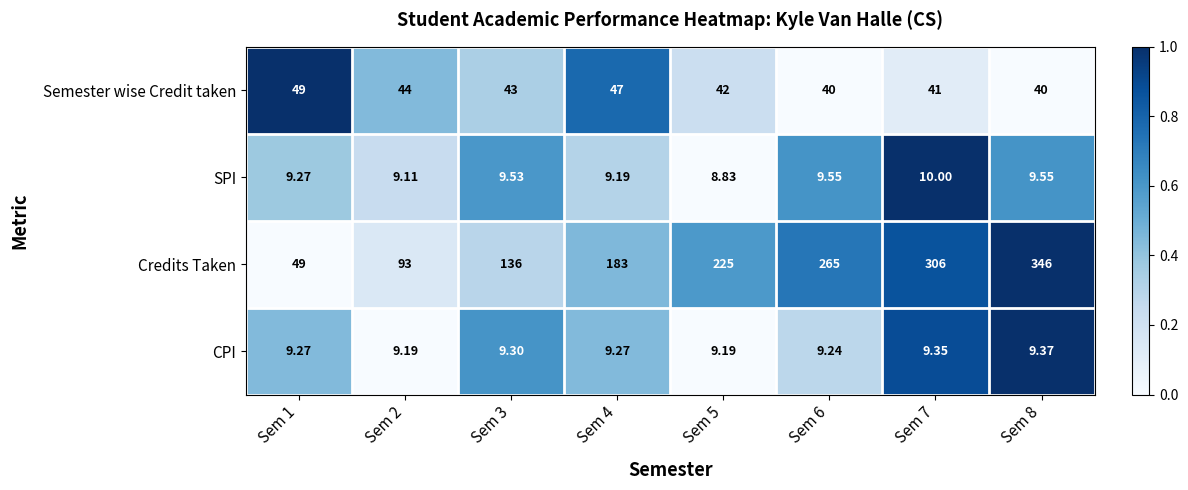

Which series changed the most between Sem 4 and Sem 5?

Credits Taken